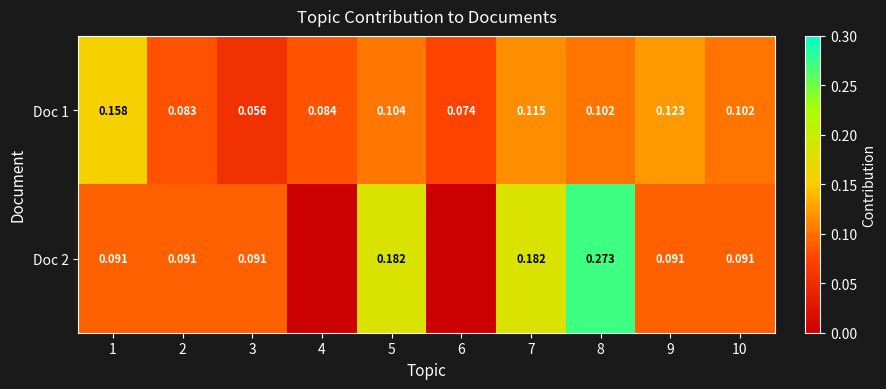

The value of Doc 1 at 1 is 0.2. True or false?

True